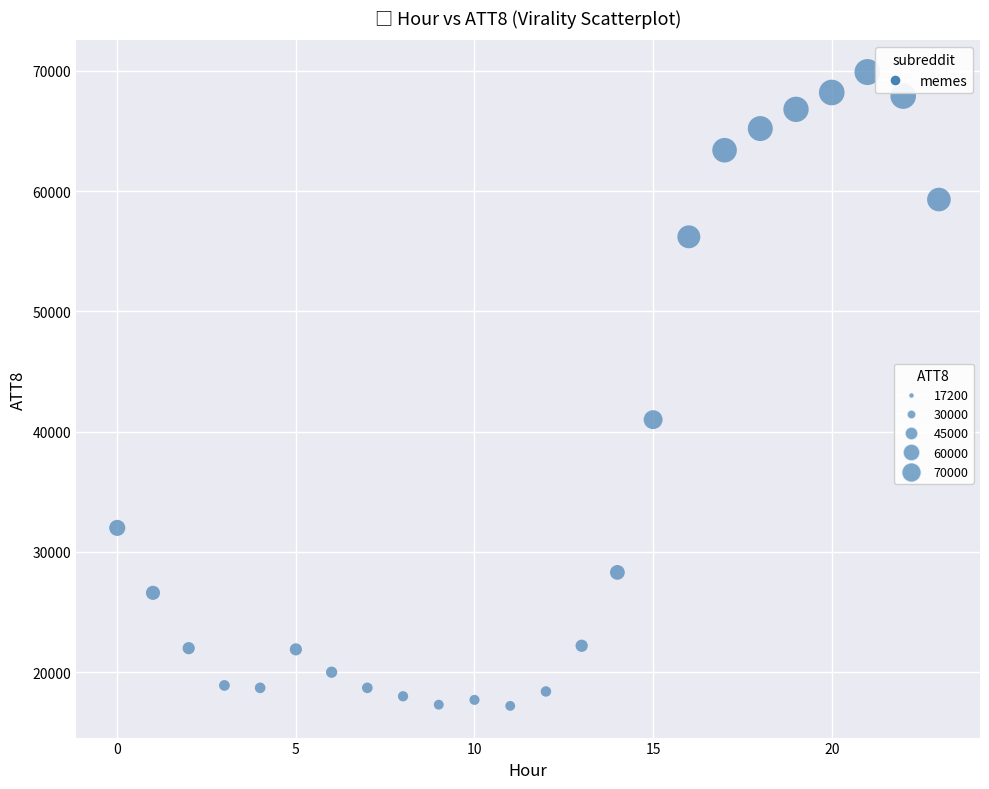

What Y value in the scatter plot is closest to 43550?

41000